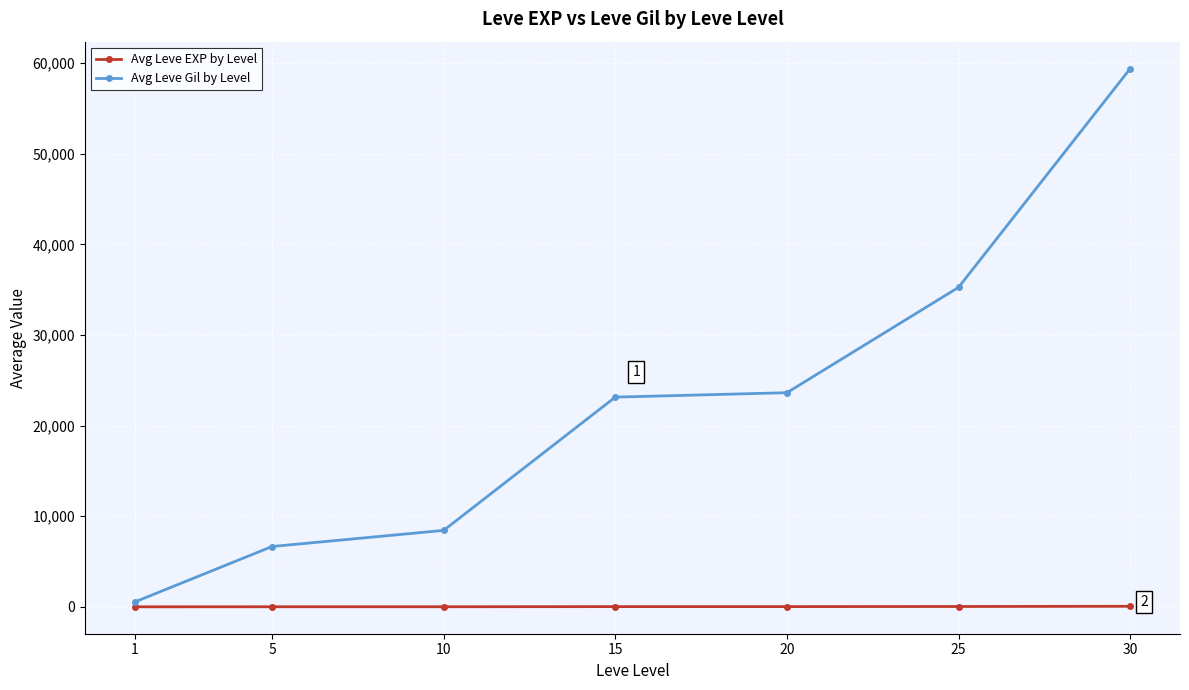

At which category is the sum across all series the highest?

30